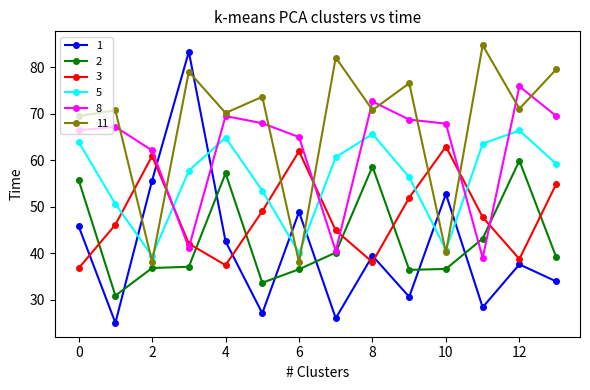

Which series ends up on top after the final intersection of 2 and 1?

2